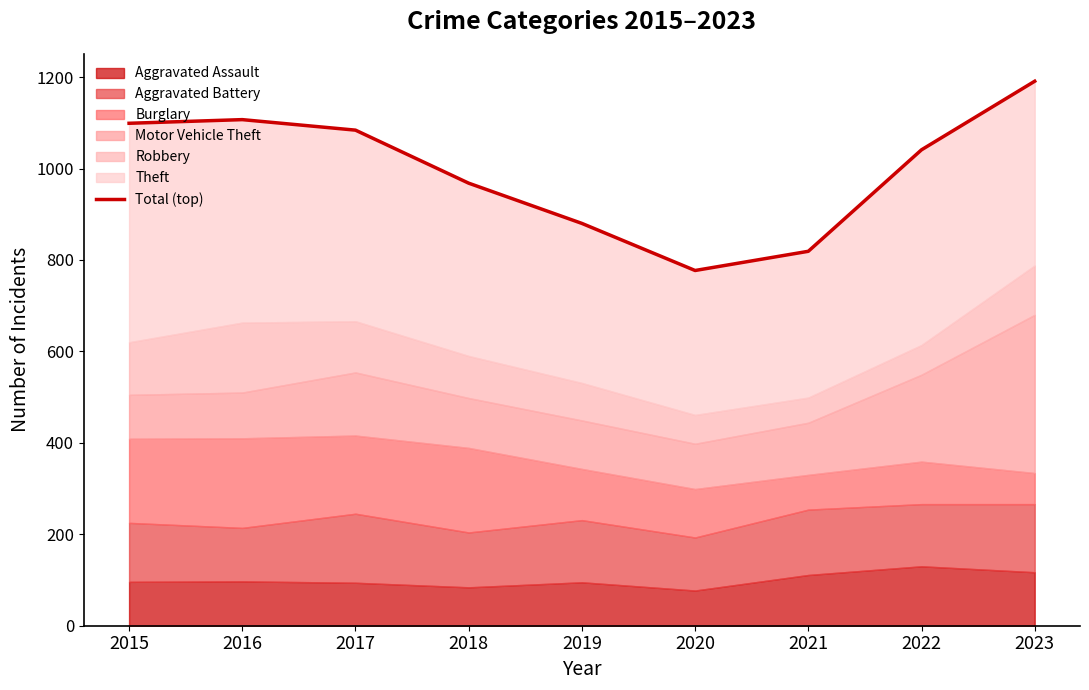

Reading right to left, what are all the values shown in this chart?

2023=1191	2022=1041	2021=819	2020=777	2019=880	2018=968	2017=1084	2016=1107	2015=1099